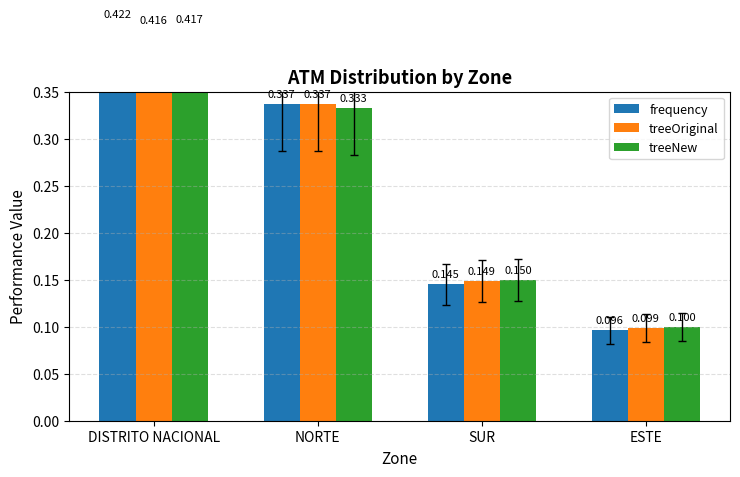

Is the value of treeOriginal at DISTRITO NACIONAL greater than the value of treeNew at SUR?

Yes